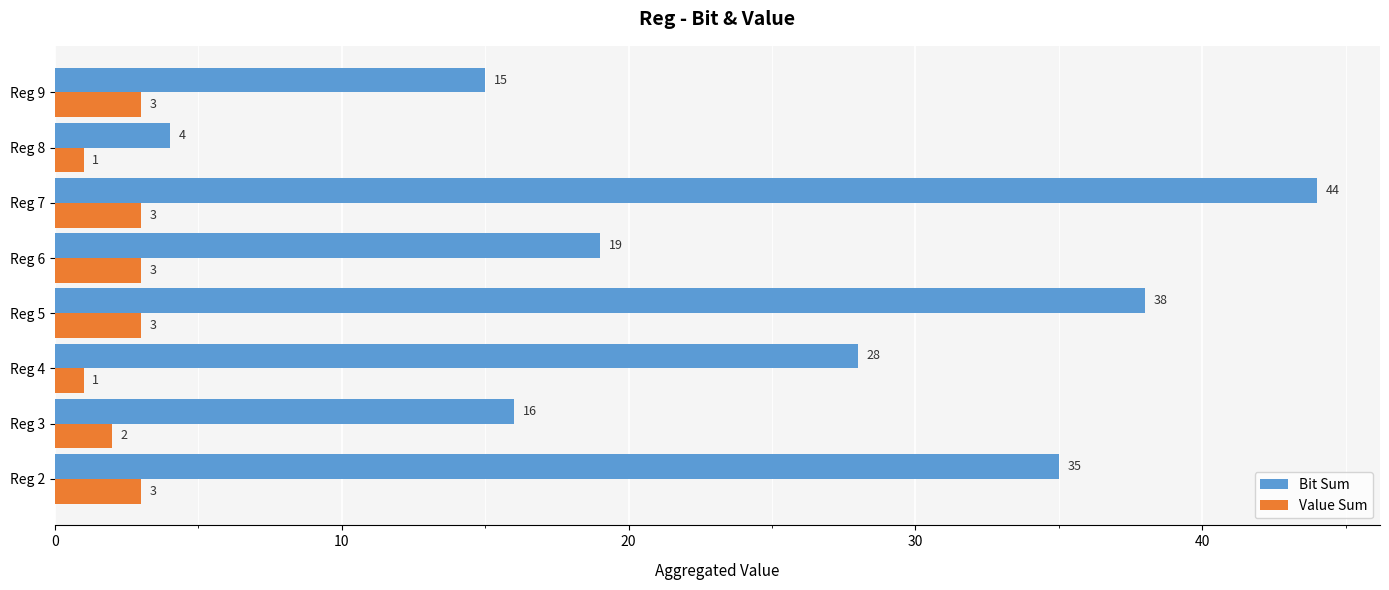

List the series in order of their peak value, lowest first.

Value Sum, Bit Sum